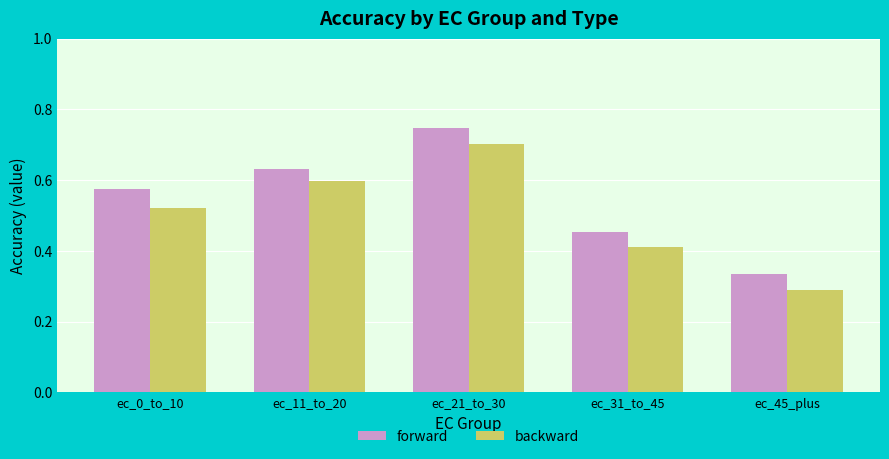

What is the sum of all forward values?

2.7